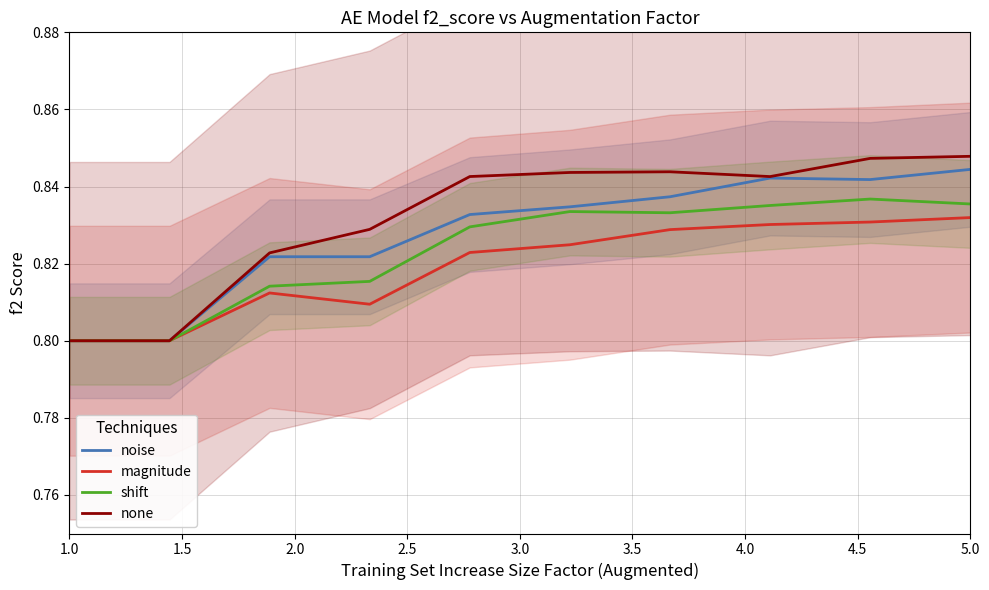

At how many categories does at least one series exceed 0?

10